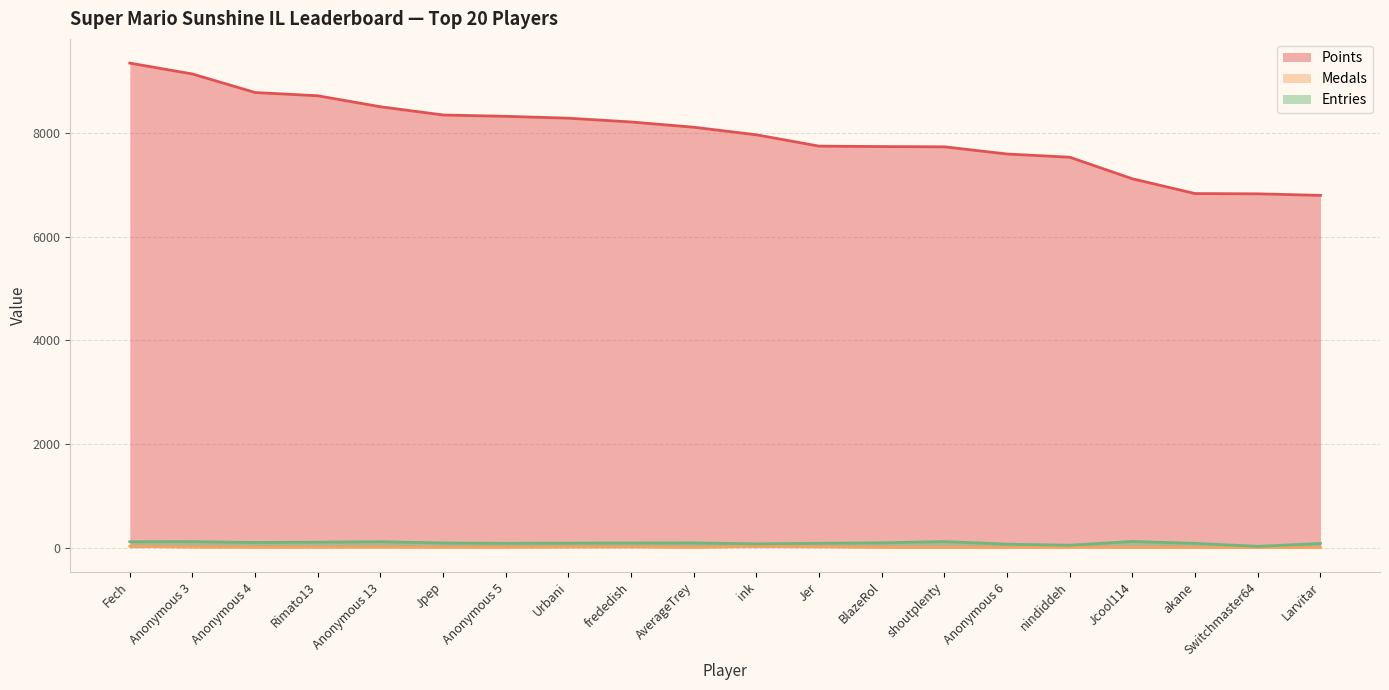

Where is Points nearest to the value 8080?

AverageTrey